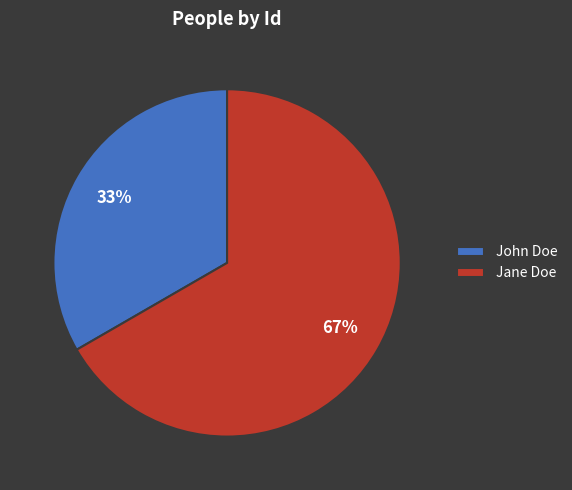

Does any single category account for the majority?

Yes